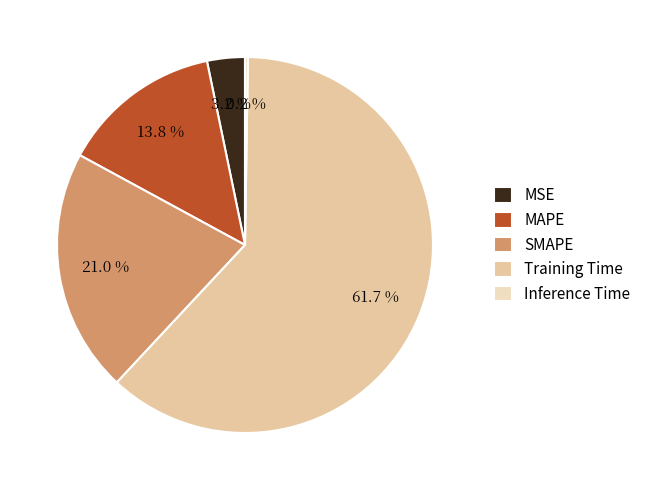

True or false: Inference Time accounts for 0% of the total.

True